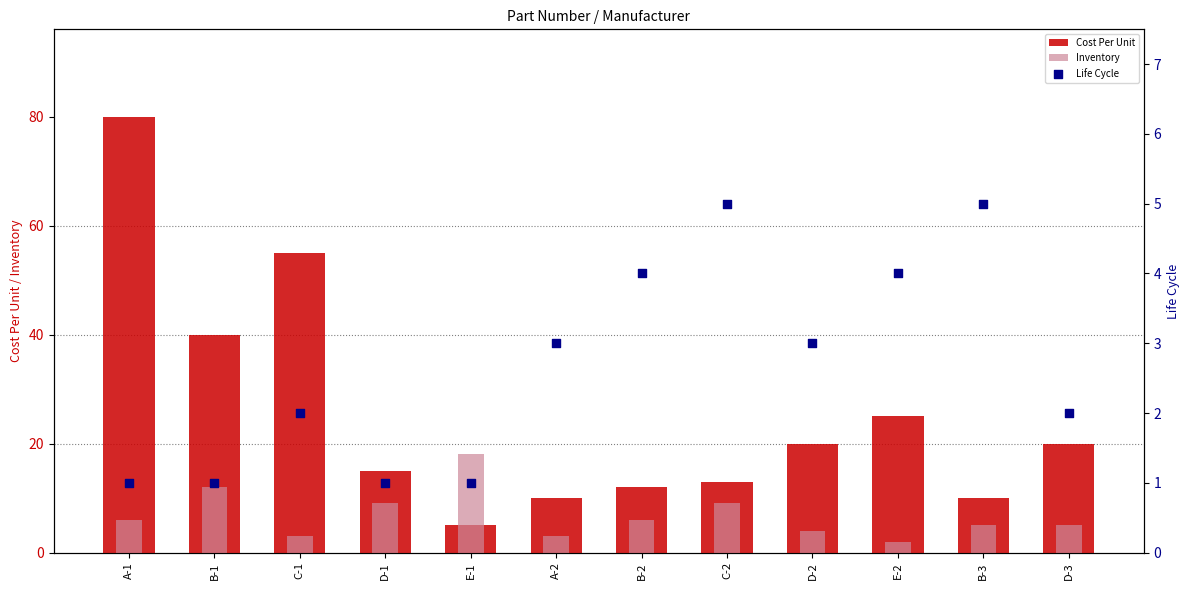

Which series reaches the maximum Y coordinate?

Cost Per Unit